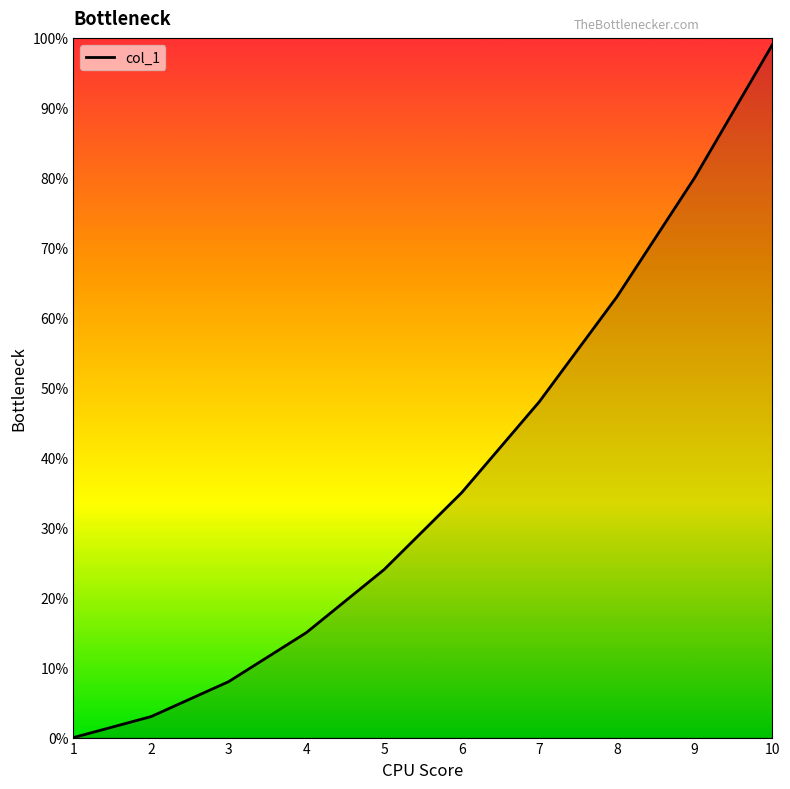

Does the chart have visible grid lines?

No